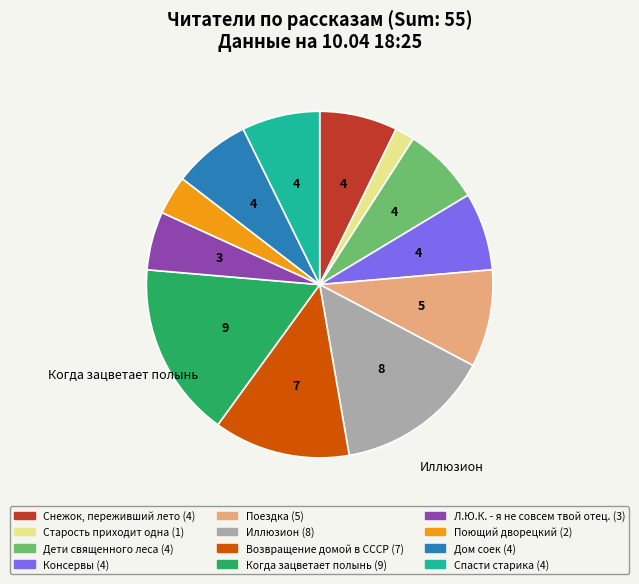

True or false: Л.Ю.К. - я не совсем твой отец. accounts for 1% of the total.

False